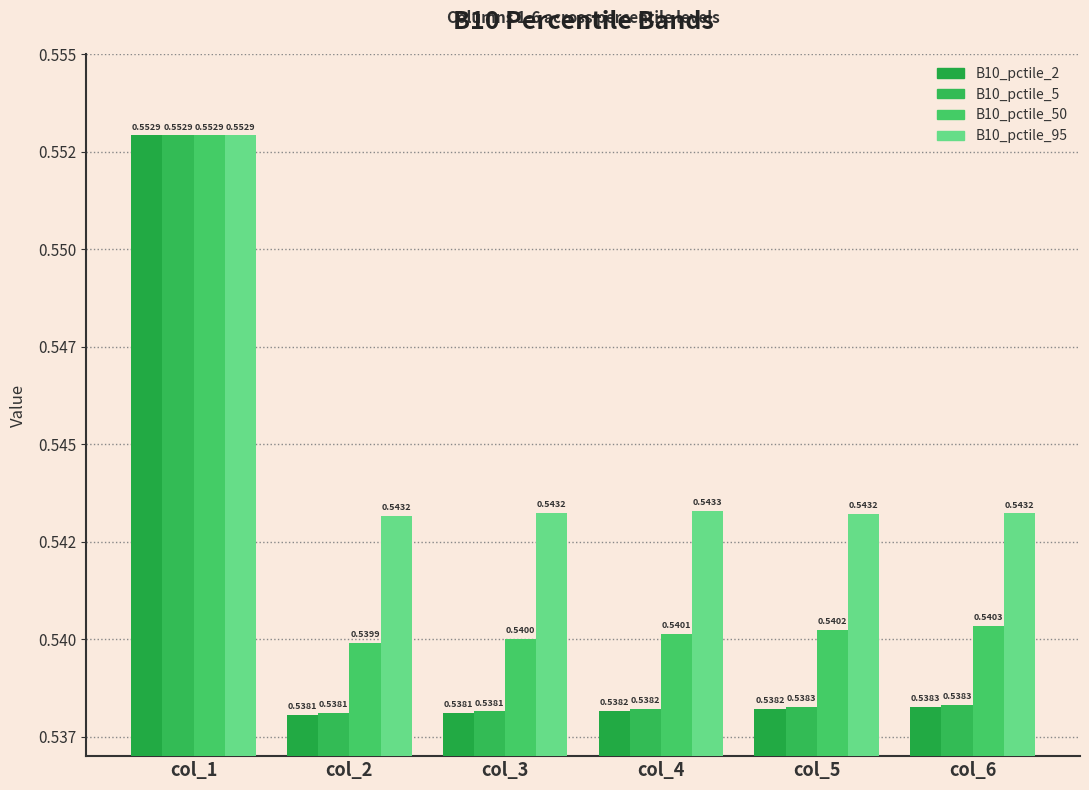

Between col_1 and col_6, which series saw the biggest shift?

B10_pctile_2